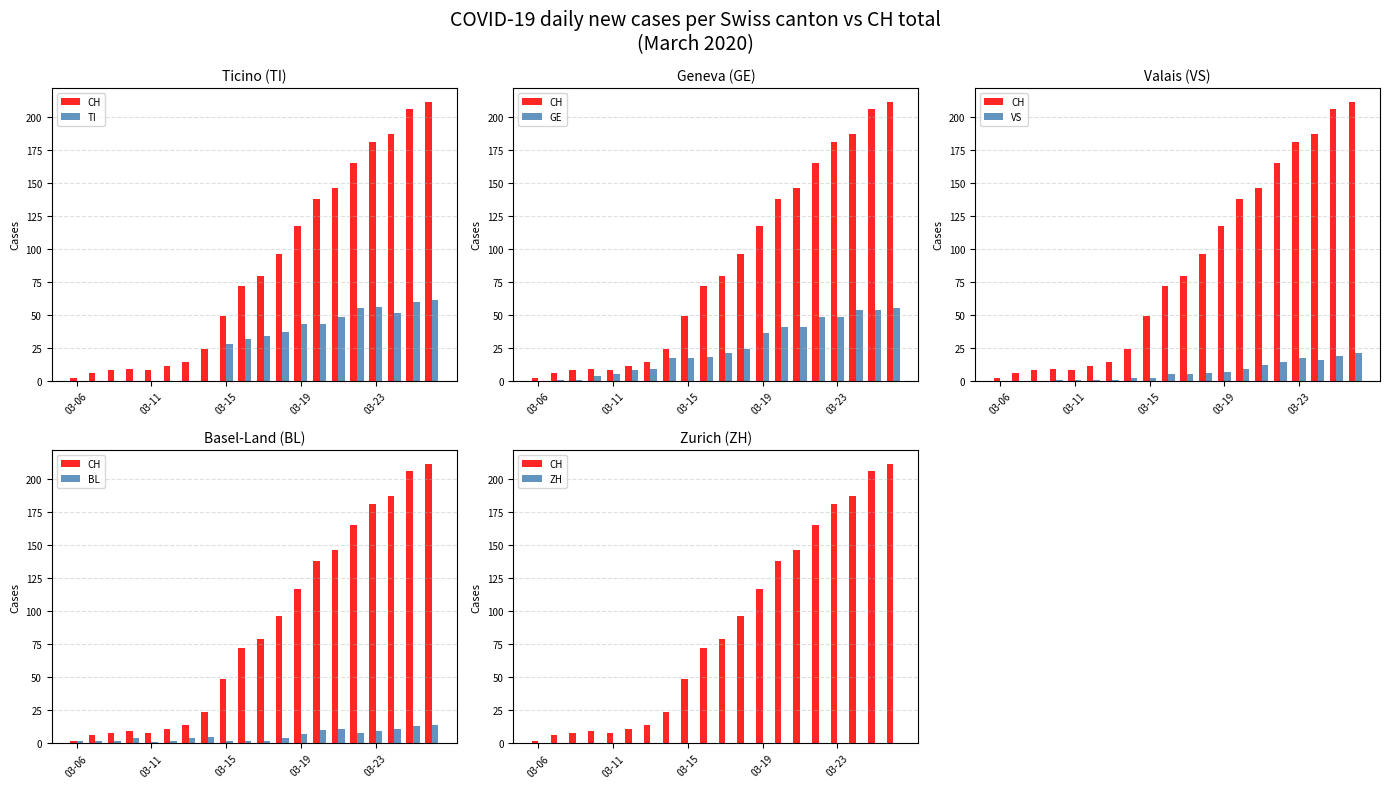

Read the GE value at 03-19, to the nearest 5.

35